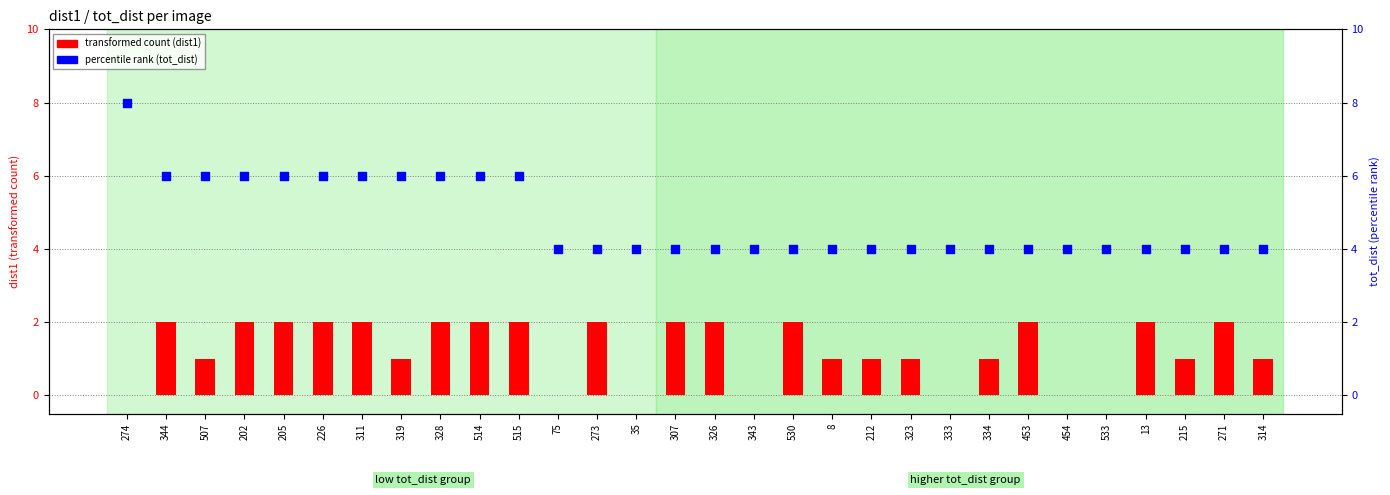

Which series has the largest total across all categories?

percentile rank (tot_dist)